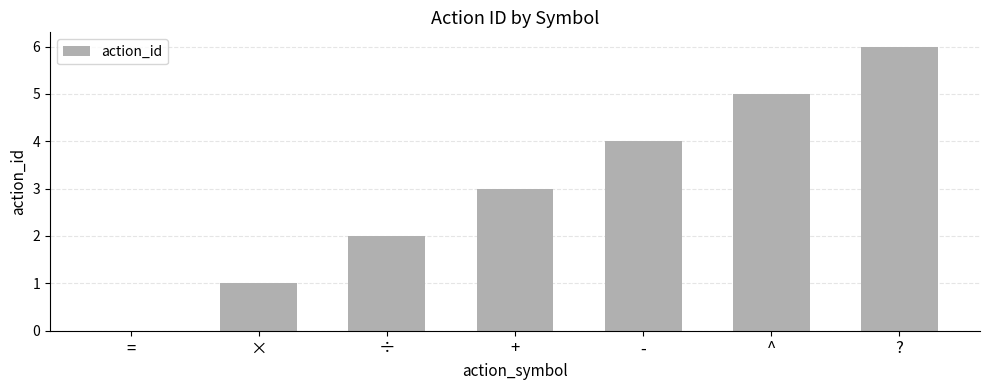

What is the change in value from - to ??

+2